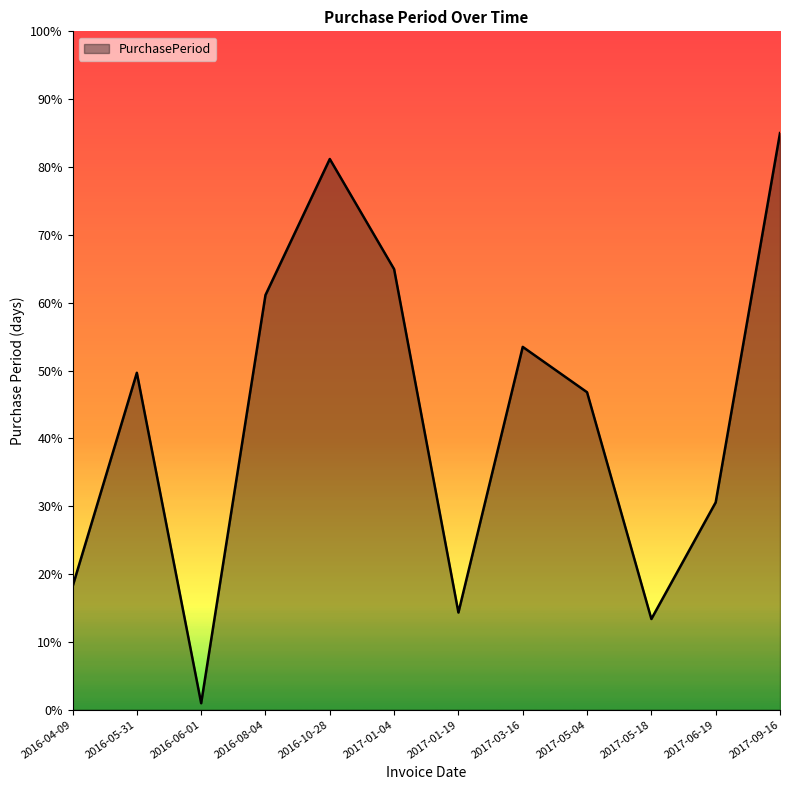

What position from the left is 2017-05-04?

9